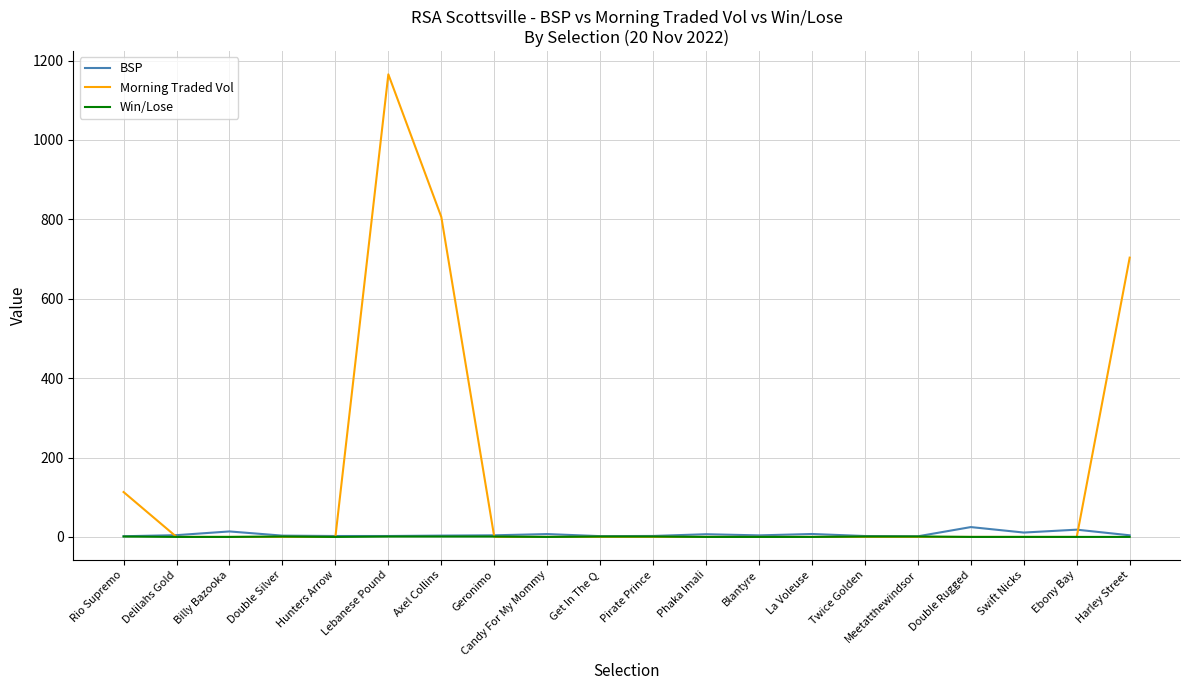

What is the difference between the second highest and minimum values in the BSP series?

16.7